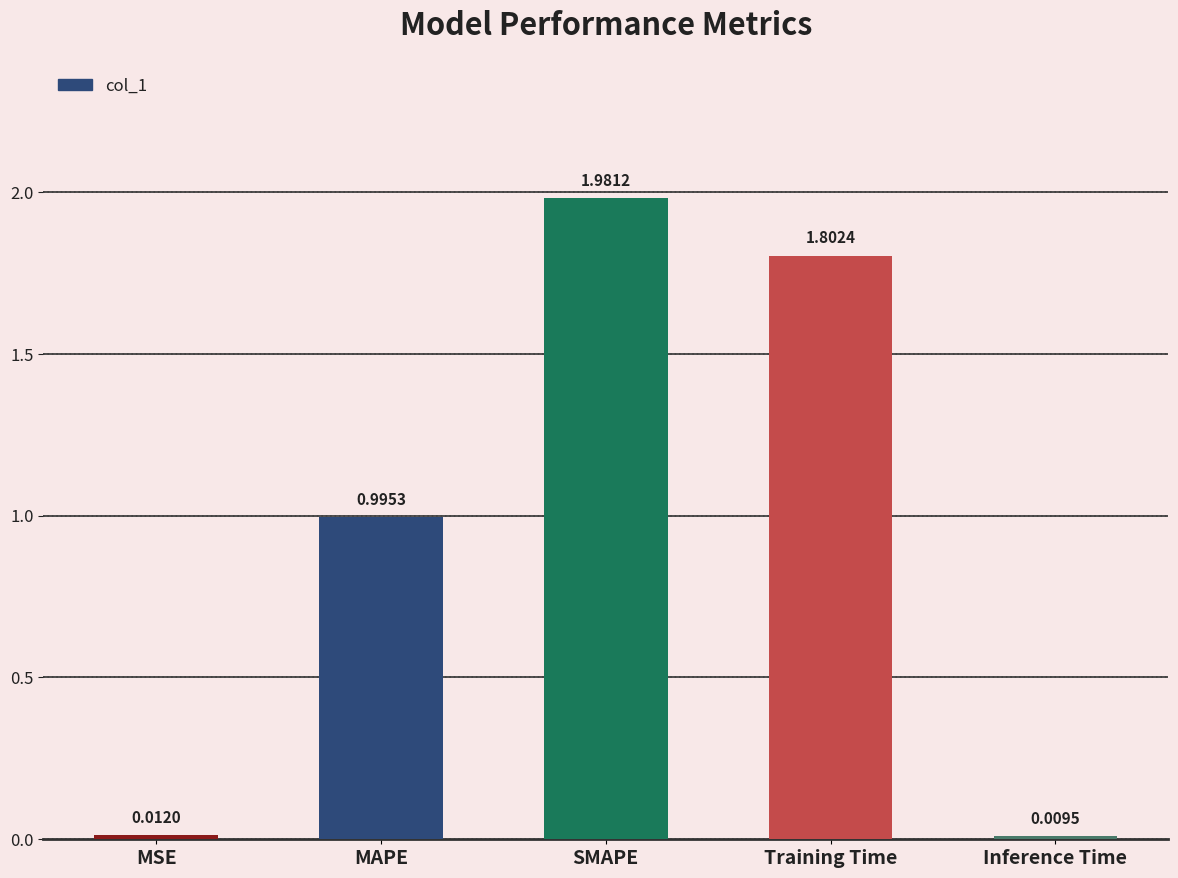

What is the label of the 2nd bar from the right?

Training Time